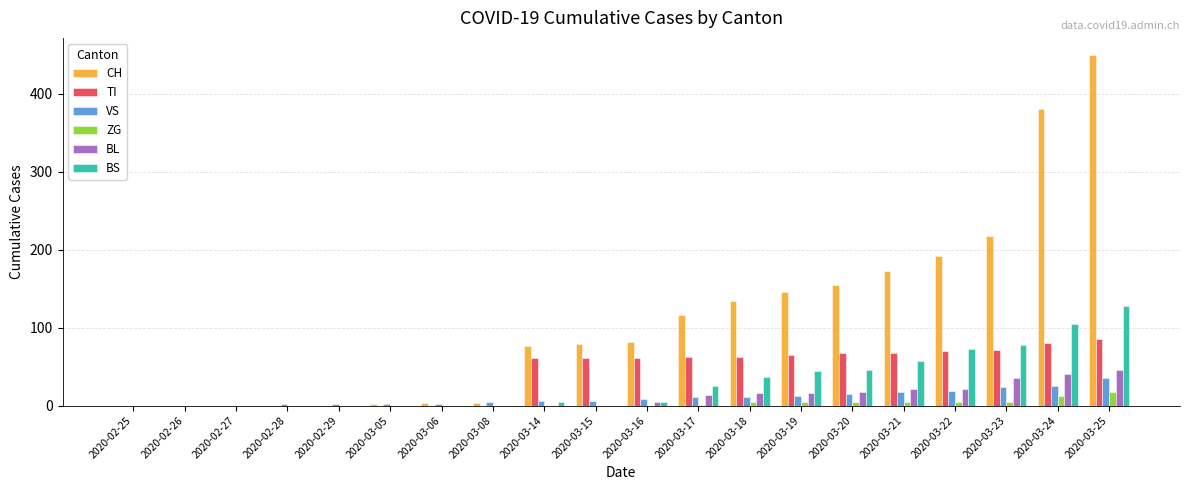

Count the number of categories in the chart.

20